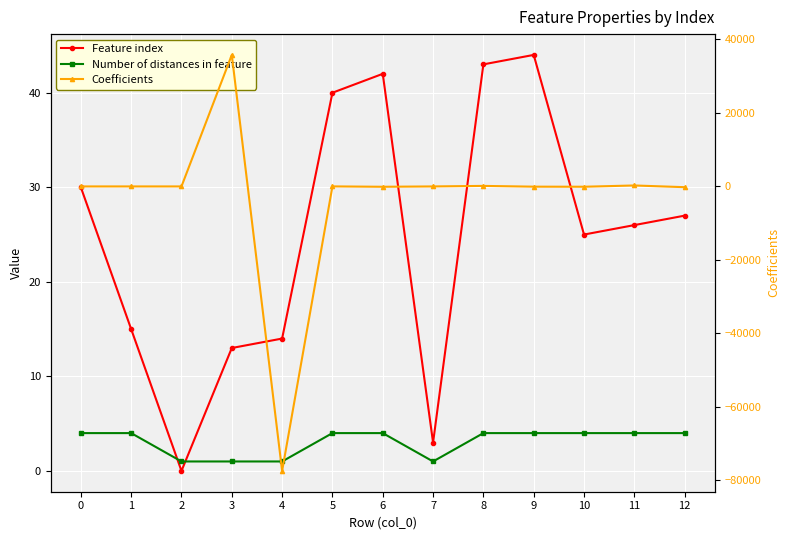

What are all the series names shown in the legend?

Feature index, Number of distances in feature, Coefficients